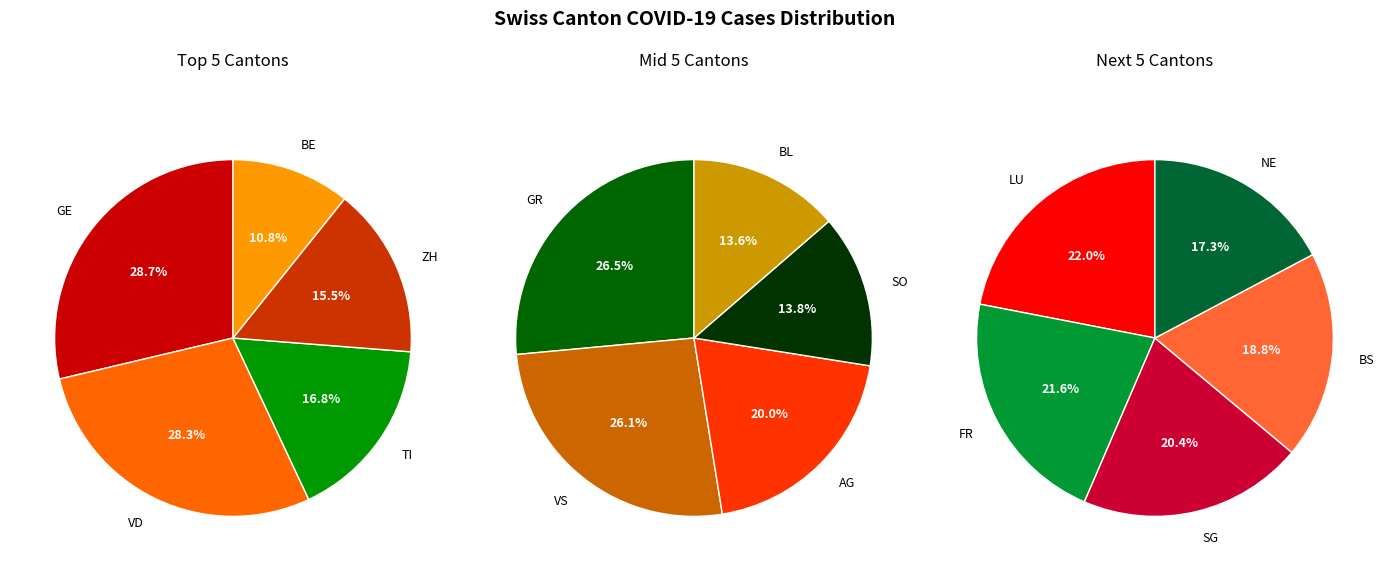

Which category has the biggest portion of the pie?

GE